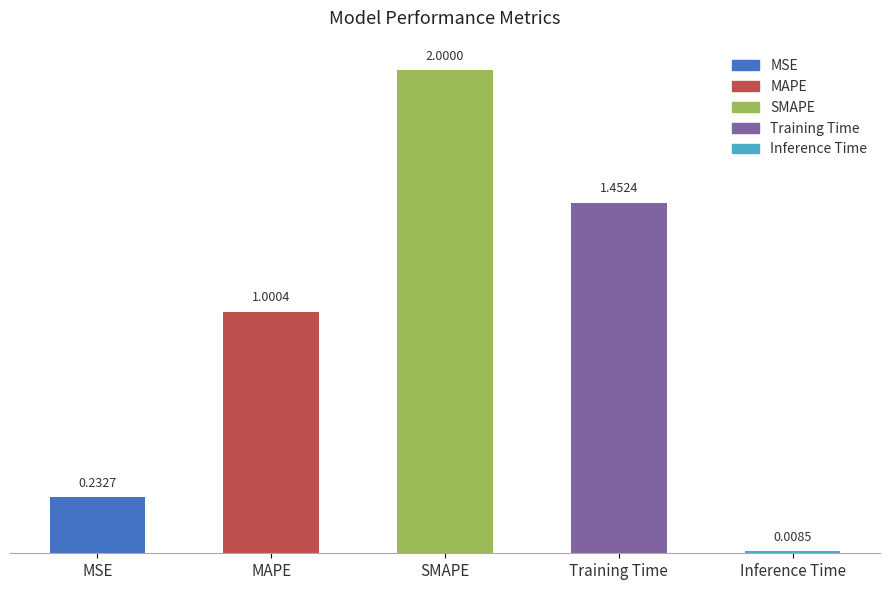

What is the change in value from SMAPE to Training Time?

-0.5